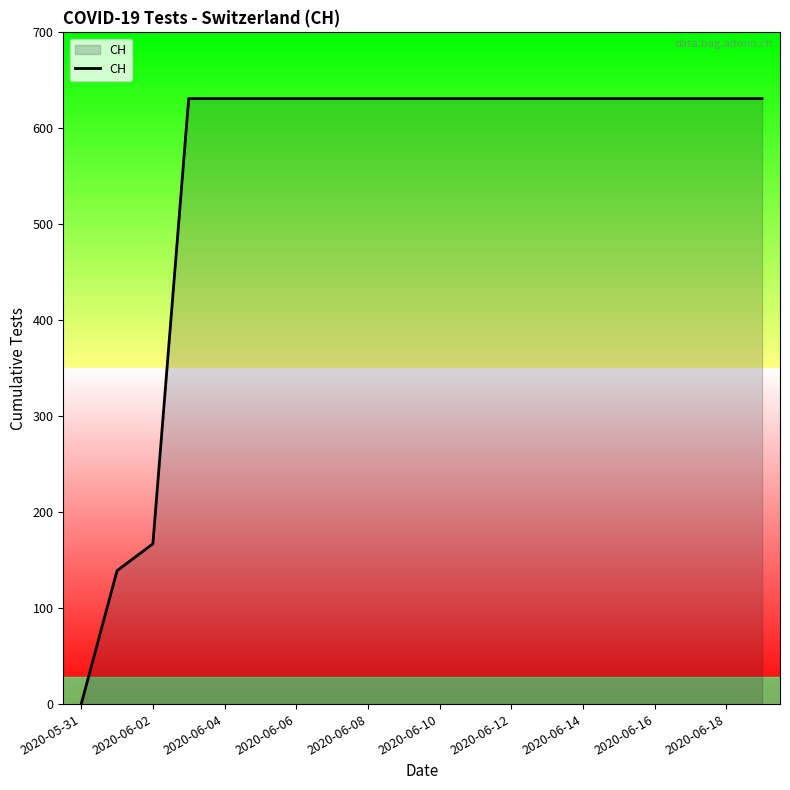

What is the maximum value shown in the chart?

631